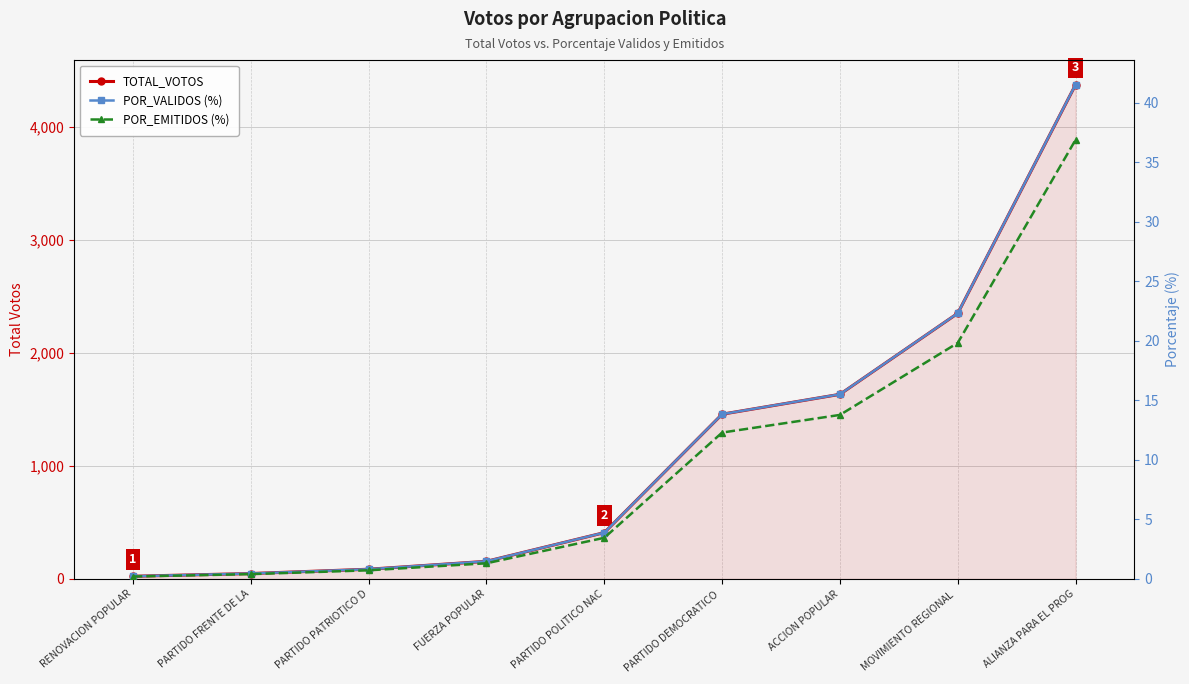

What is the label of the 5th point from the left?

PARTIDO POLITICO NAC